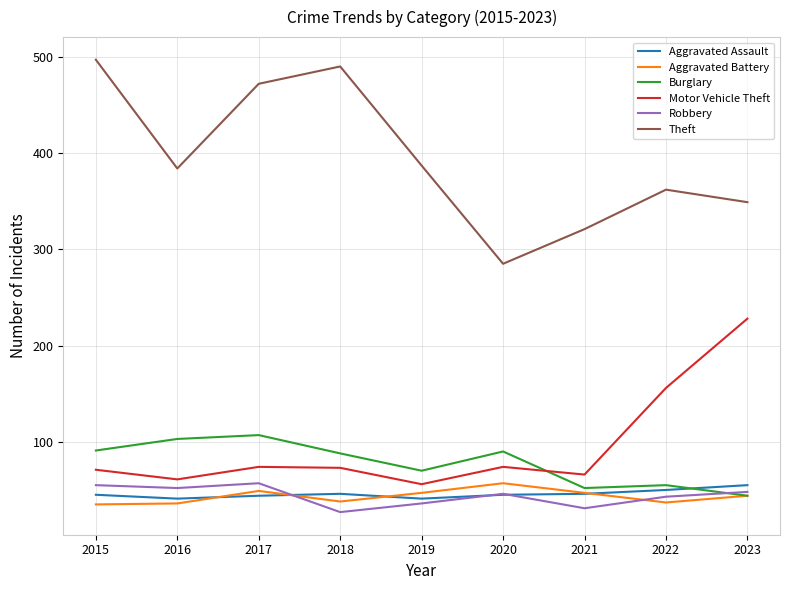

How many lines are shown in the chart?

6